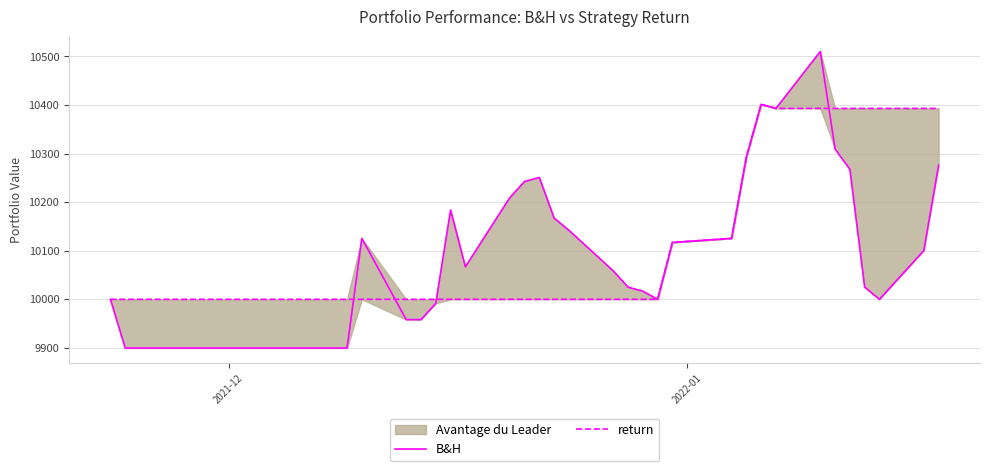

After their last crossing, which series has the higher values: B&H or return?

return